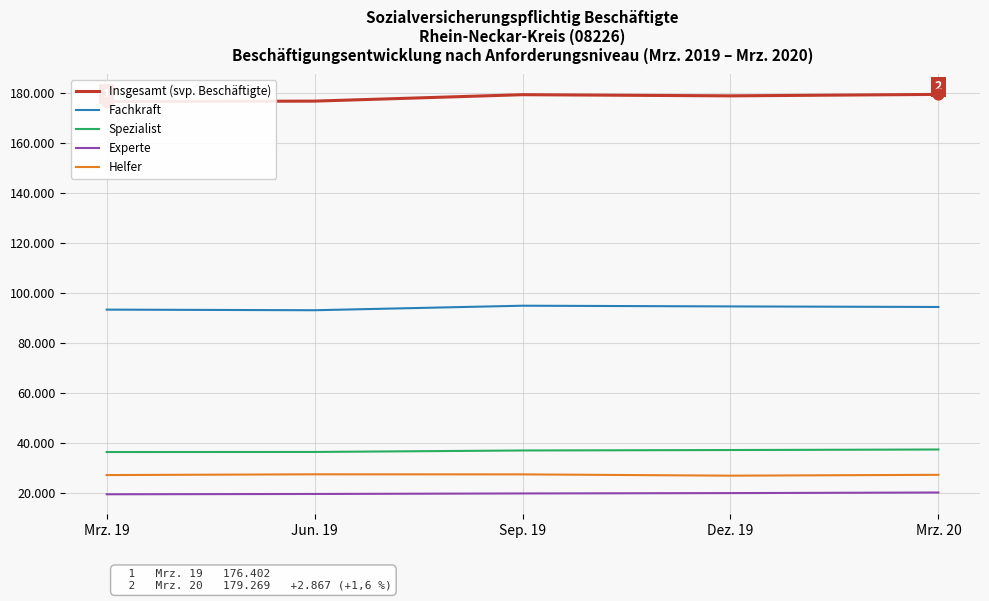

Which series has the largest total across all categories?

Insgesamt (svp. Beschäftigte)